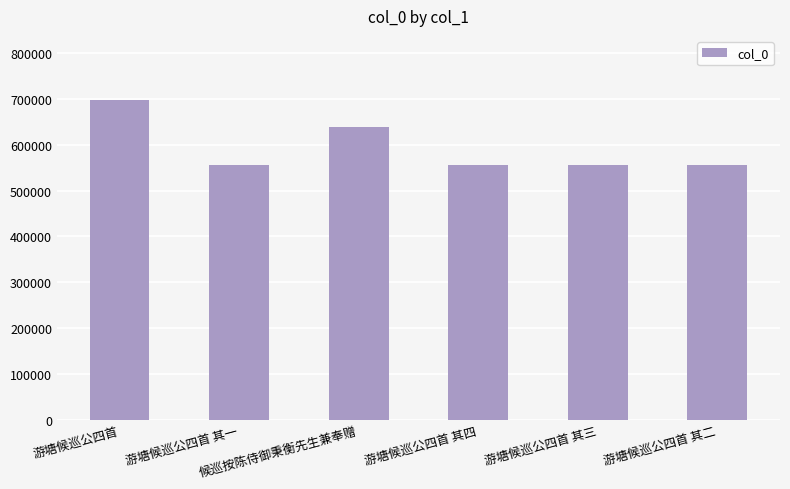

True or false: the data shows 556390 at 游塘候巡公四首 其四.

True